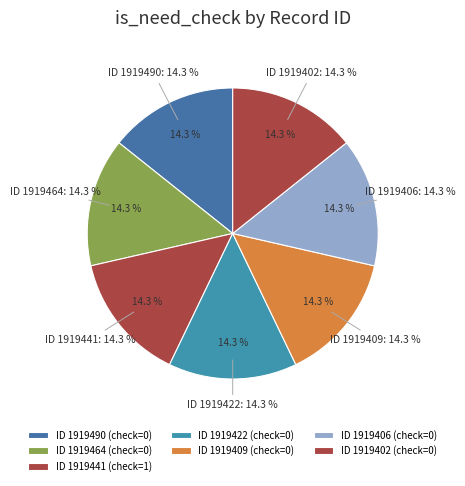

Count the number of slices in the pie.

7